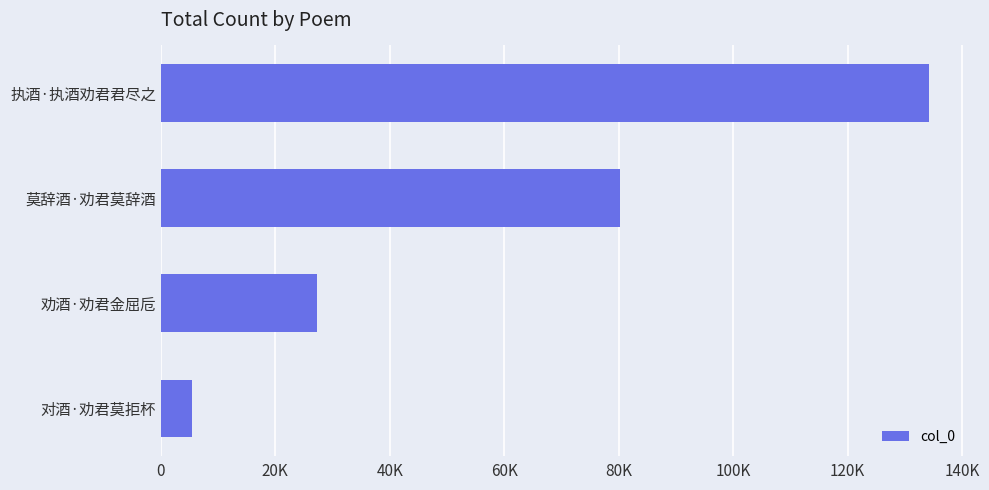

How many distinct data groups are displayed?

1